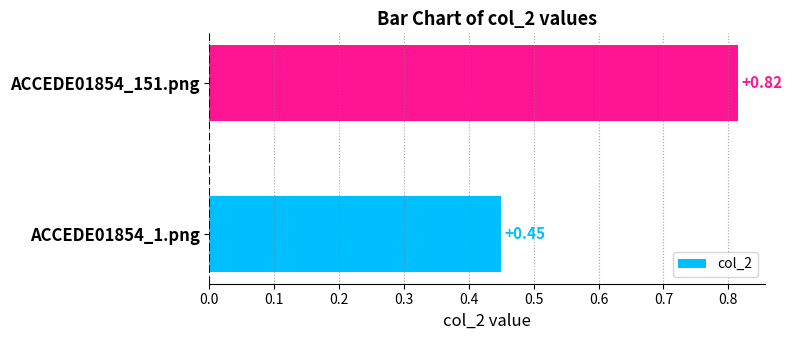

Are the bars horizontal?

Yes